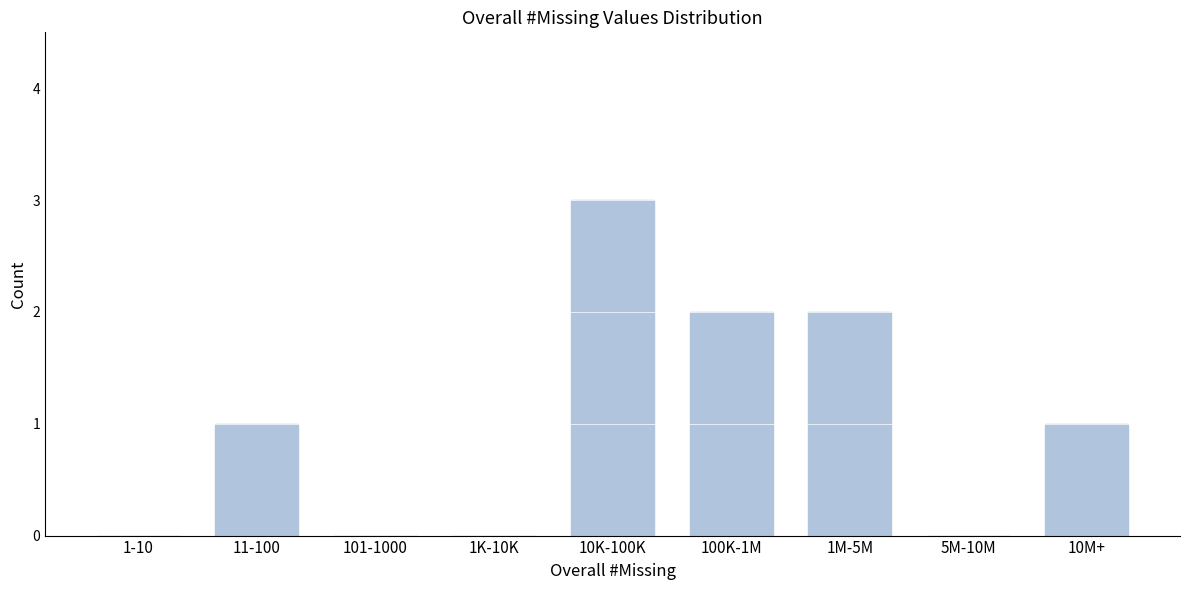

Reading left to right, list all the values displayed in this chart.

1-10=0	11-100=1	101-1000=0	1K-10K=0	10K-100K=3	100K-1M=2	1M-5M=2	5M-10M=0	10M+=1